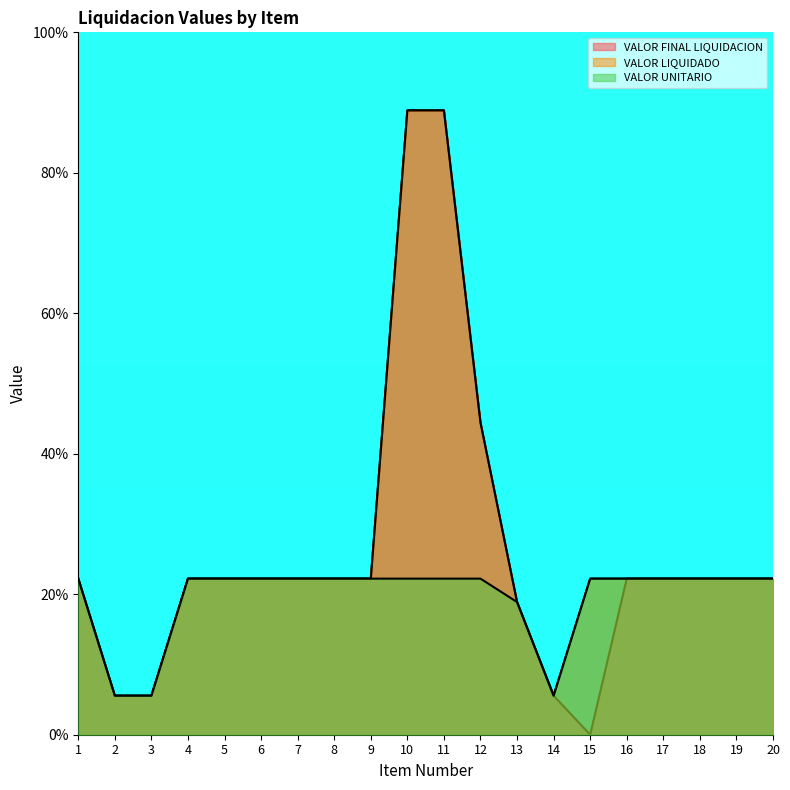

Where is VALOR LIQUIDADO nearest to the value 47?

12